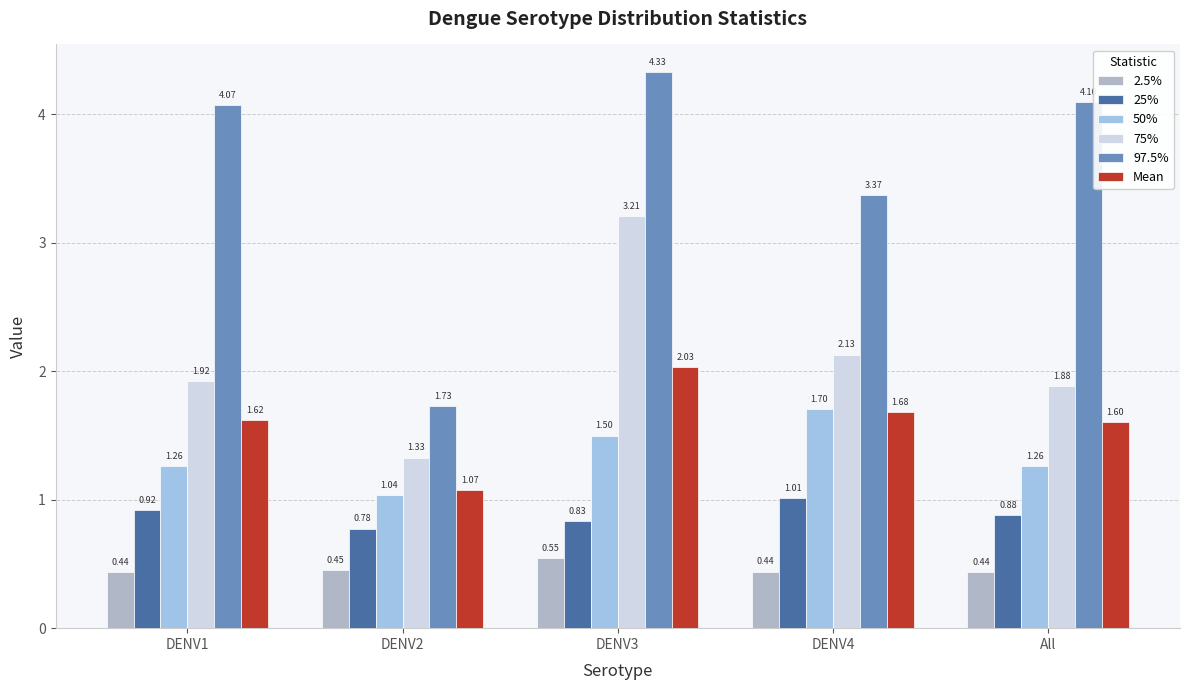

Count the number of categories in the chart.

5